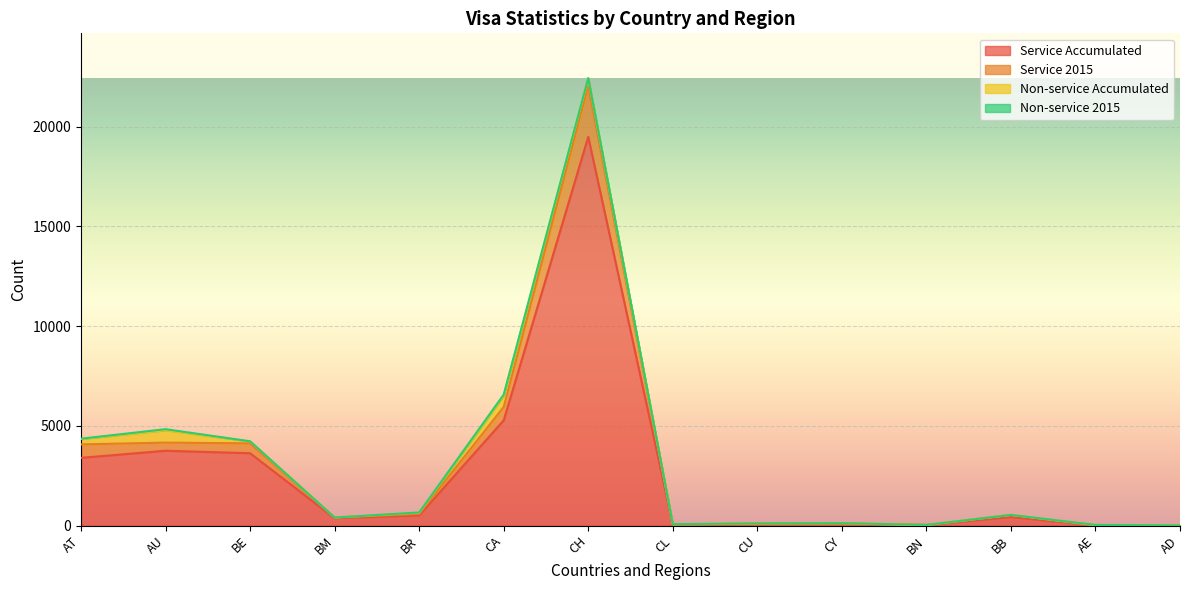

What is the smallest value displayed?

3